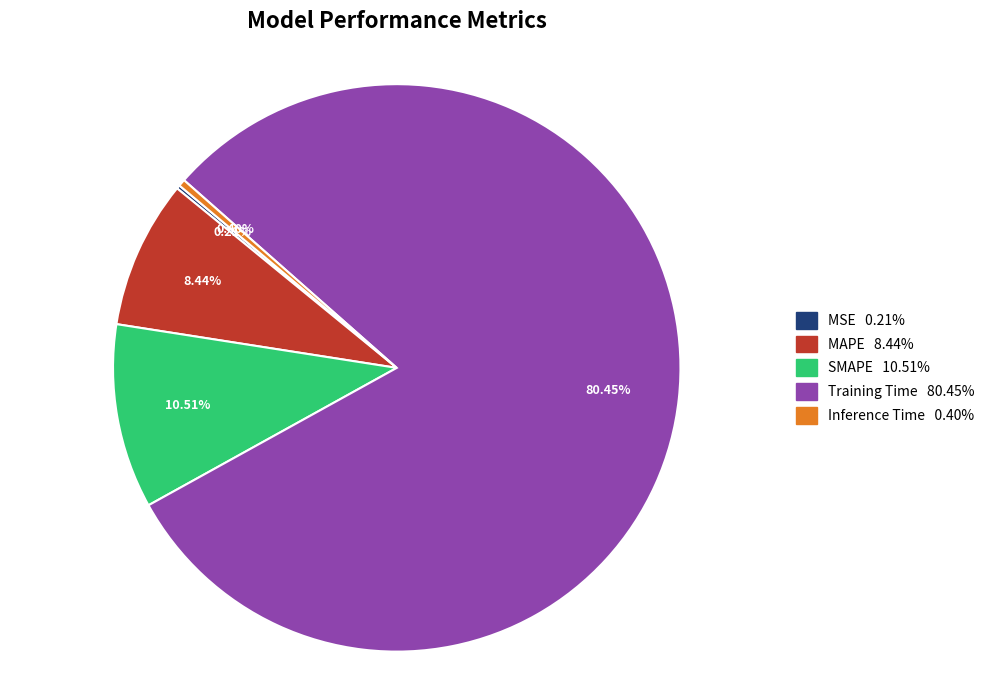

To the nearest percent, what is the difference between the largest and smallest slice percentages?

80%